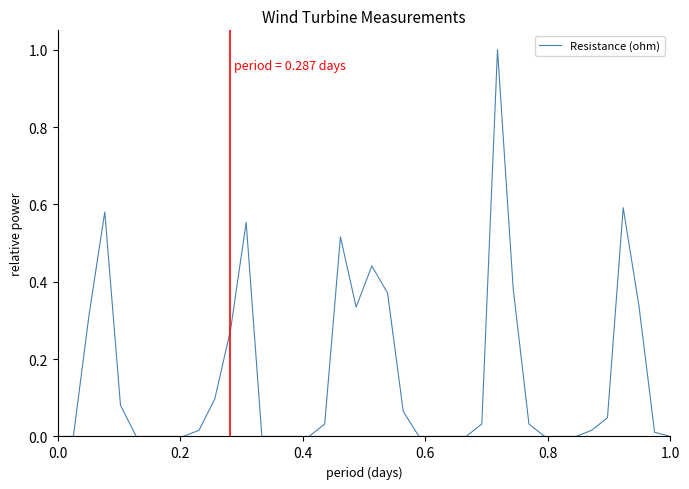

What is the maximum value shown in the chart?

1.0